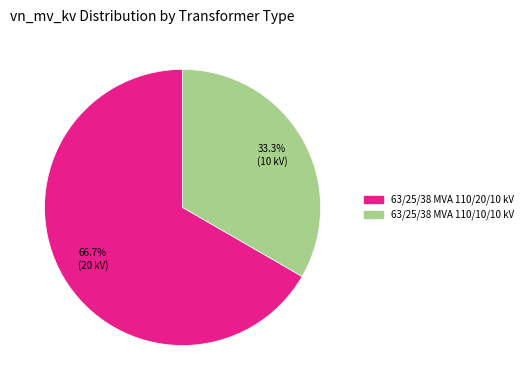

Is it true that 63/25/38 MVA 110/10/10 kV is 40% of the pie?

False